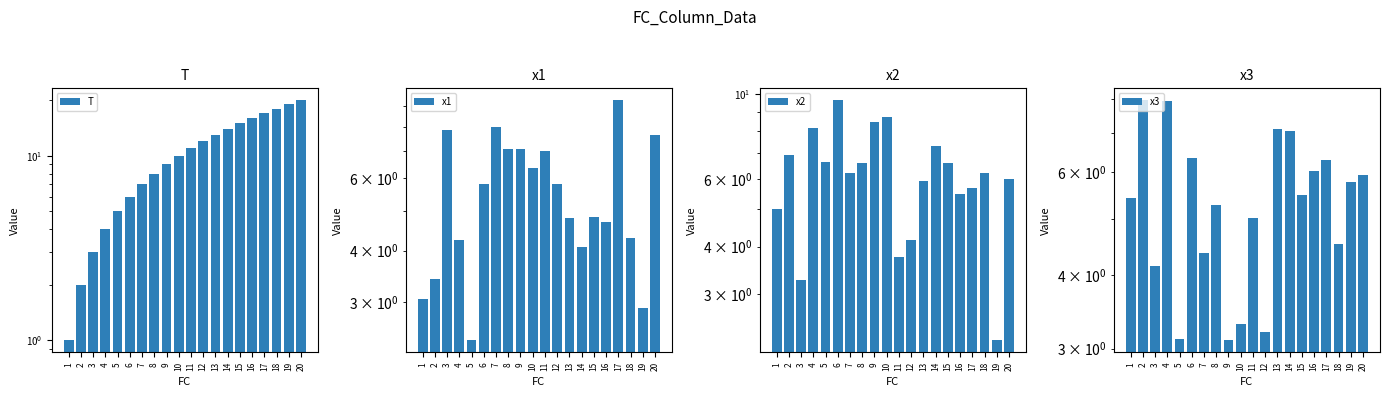

The x2 series shows 7.2 at 12. True or false?

False